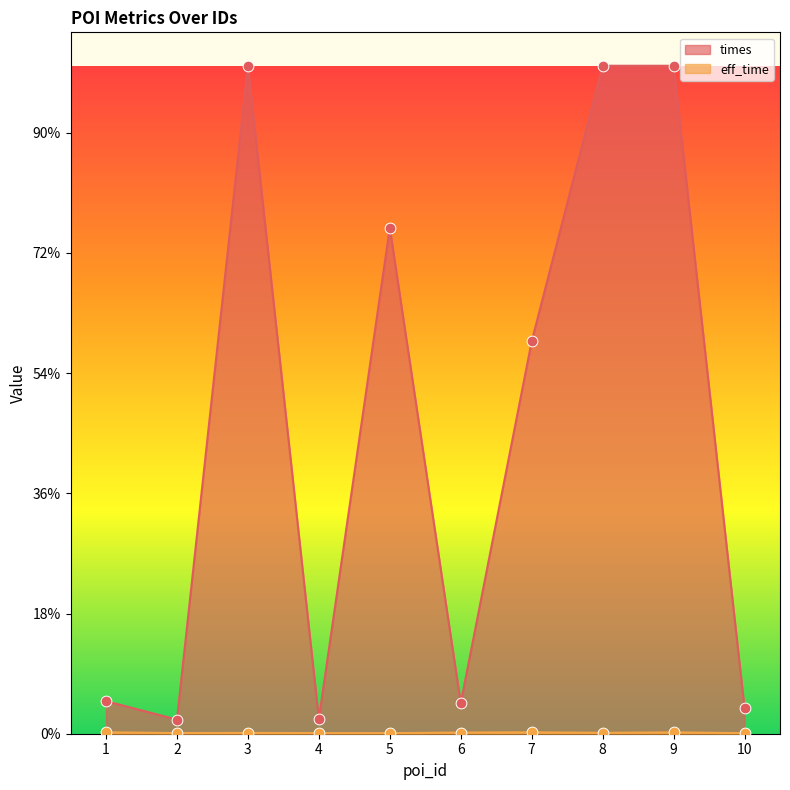

What are all the series names shown in the legend?

eff_time, times